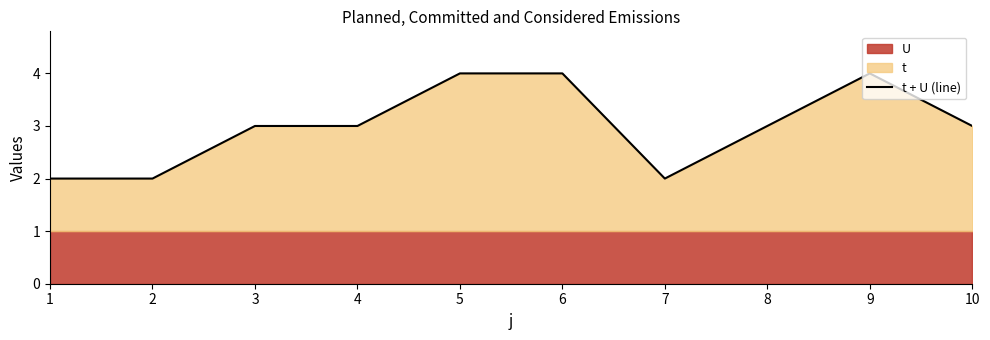

What is the change in value from 2 to 5?

+2